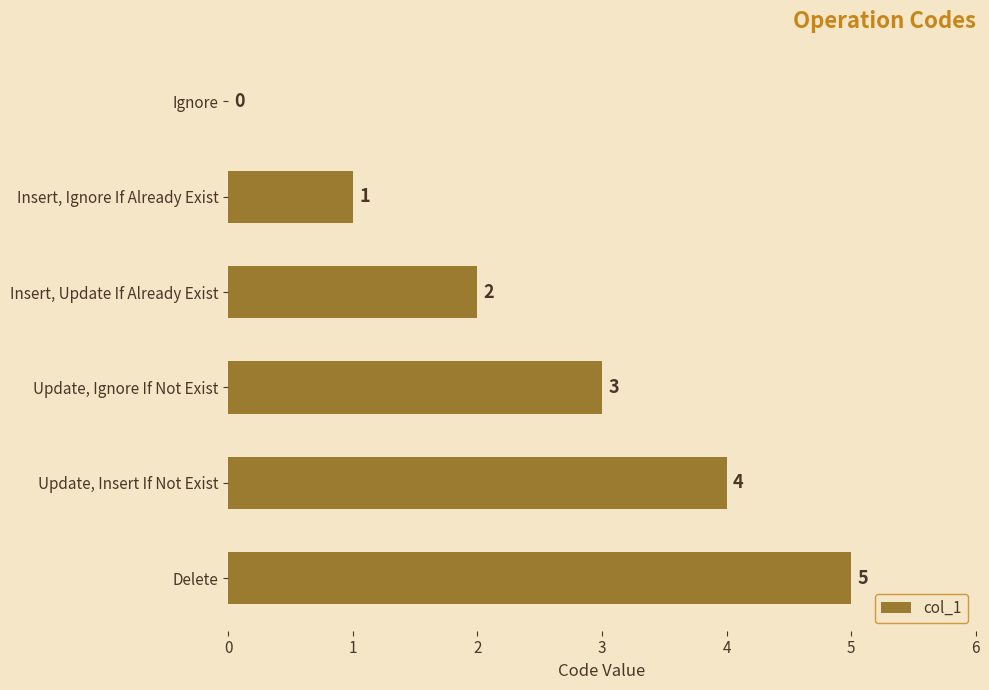

How many distinct data groups are displayed?

1